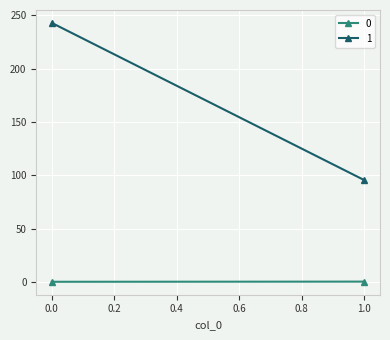

Reading left to right, what are all the values shown in this chart?

0: 0=0.3	1=0.4
1: 0=242.7	1=95.5